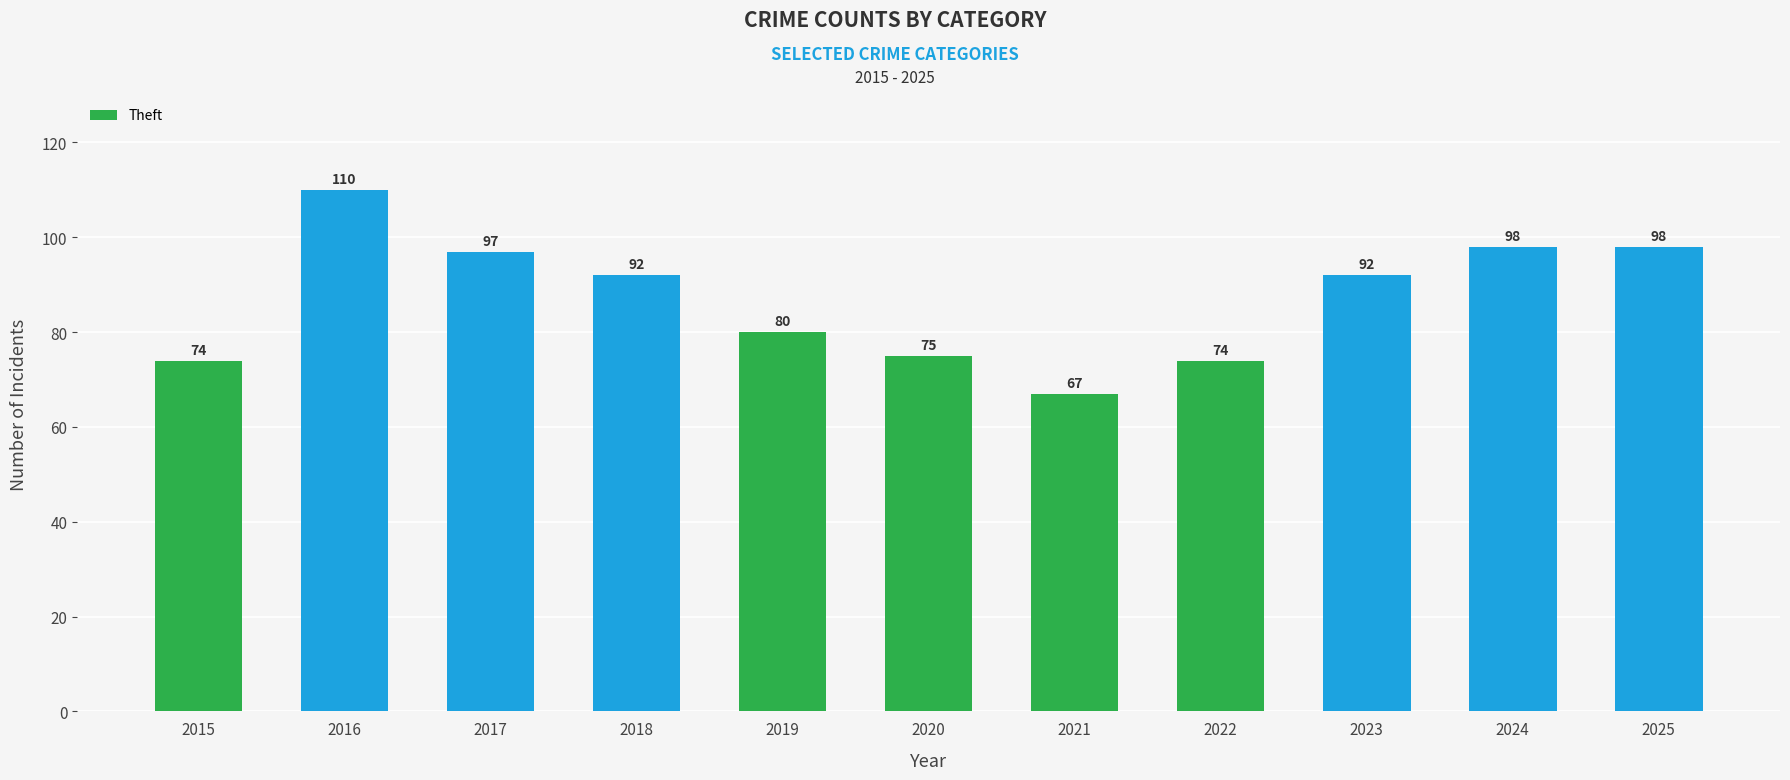

What is the approximate value at 2017, to the nearest 5?

95